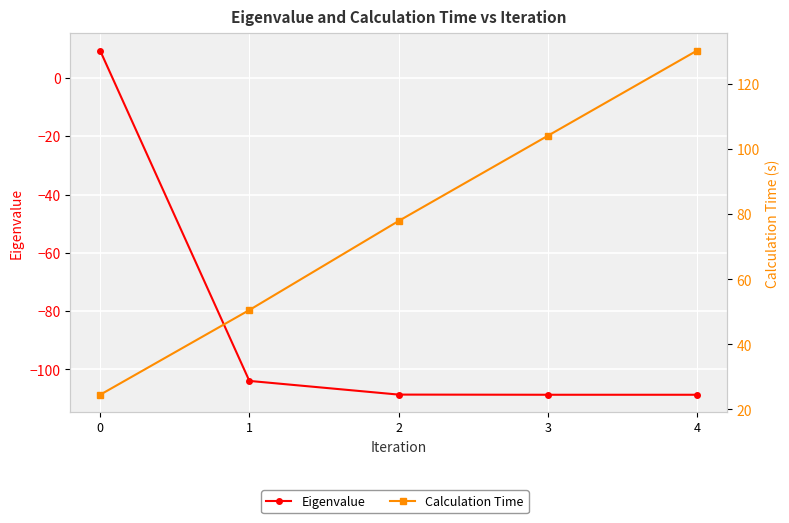

Is it true that Eigenvalue equals -39.0 at 4?

False